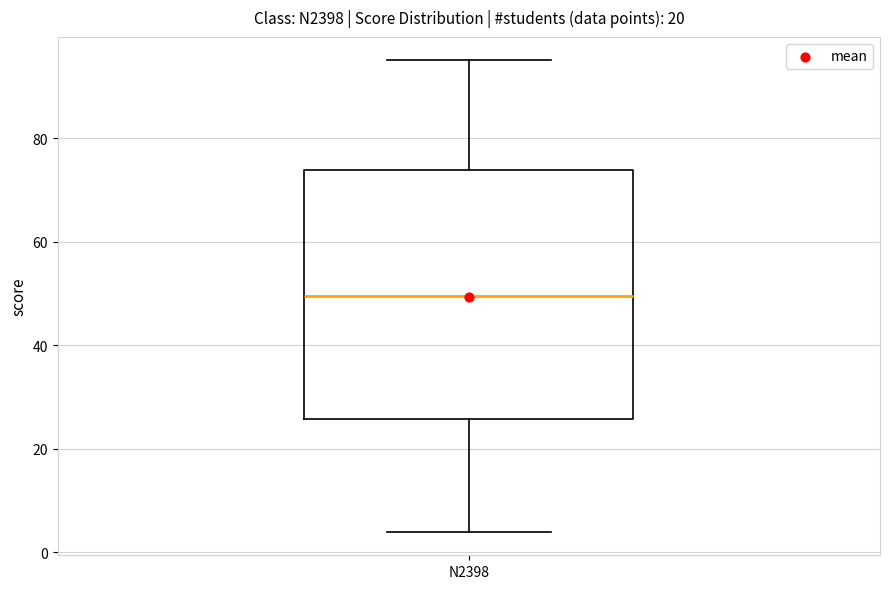

Transcribe this box plot: give where the median line is, the range the box spans, and where the two whiskers end, as read against the y-axis. The values are not printed on the chart, so give them approximately, as read against the axis.

median 50, box 26 to 74, whiskers 4 to 96